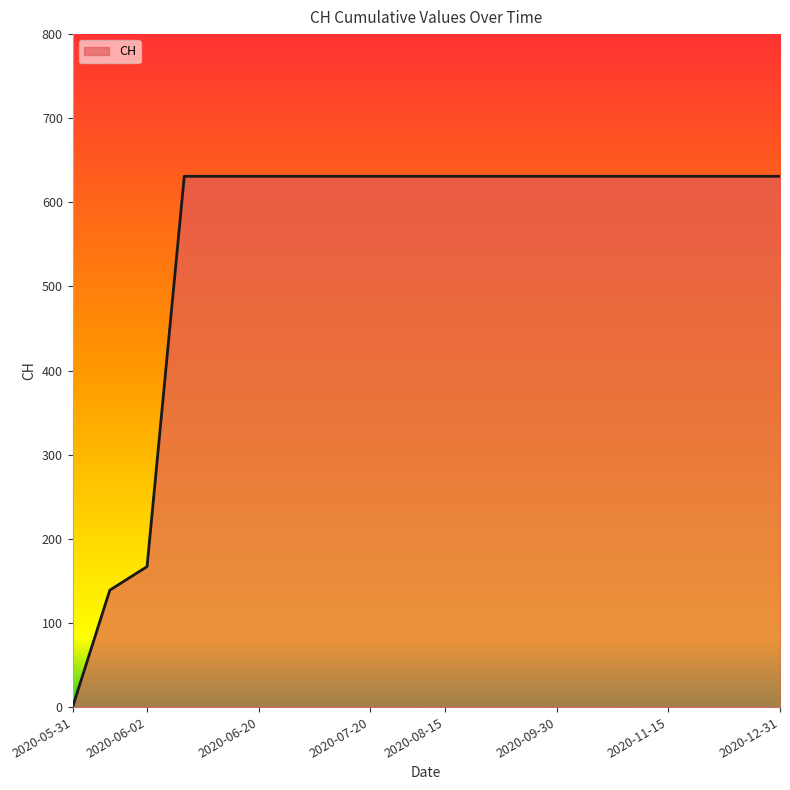

What is the maximum value shown in the chart?

631